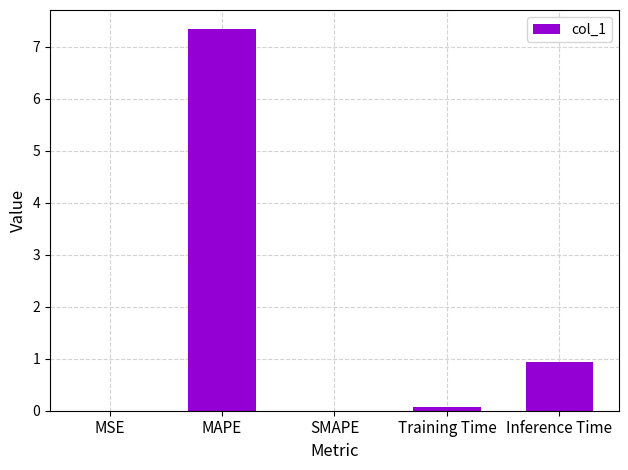

What is the approximate value at MAPE?

7.3